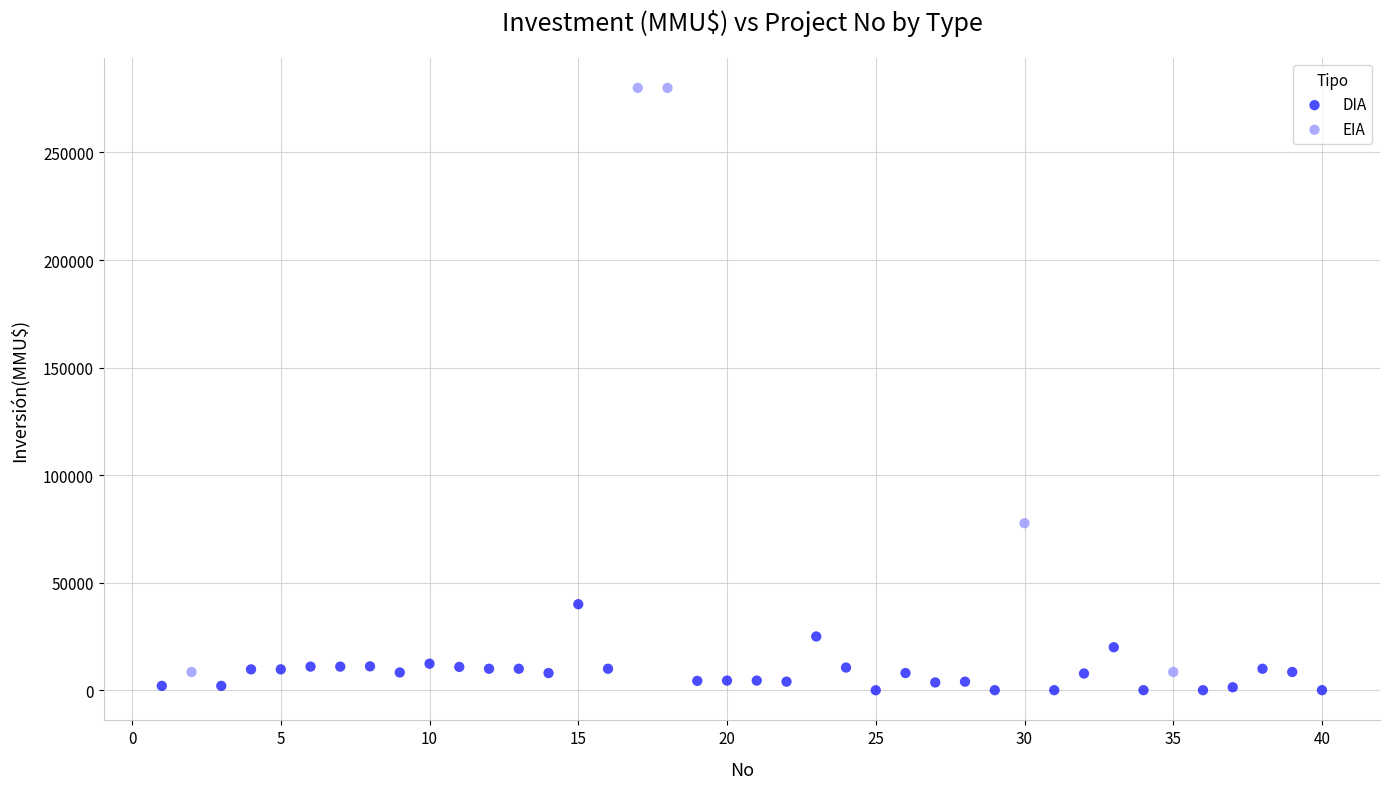

Which series has the widest spread of Y values?

EIA